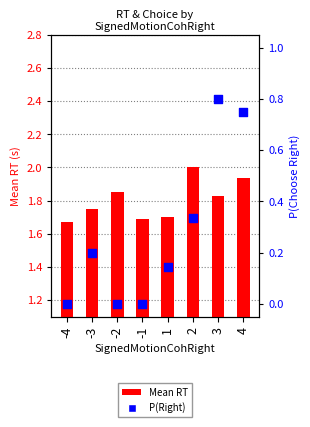

At which category is the sum across all series the highest?

4